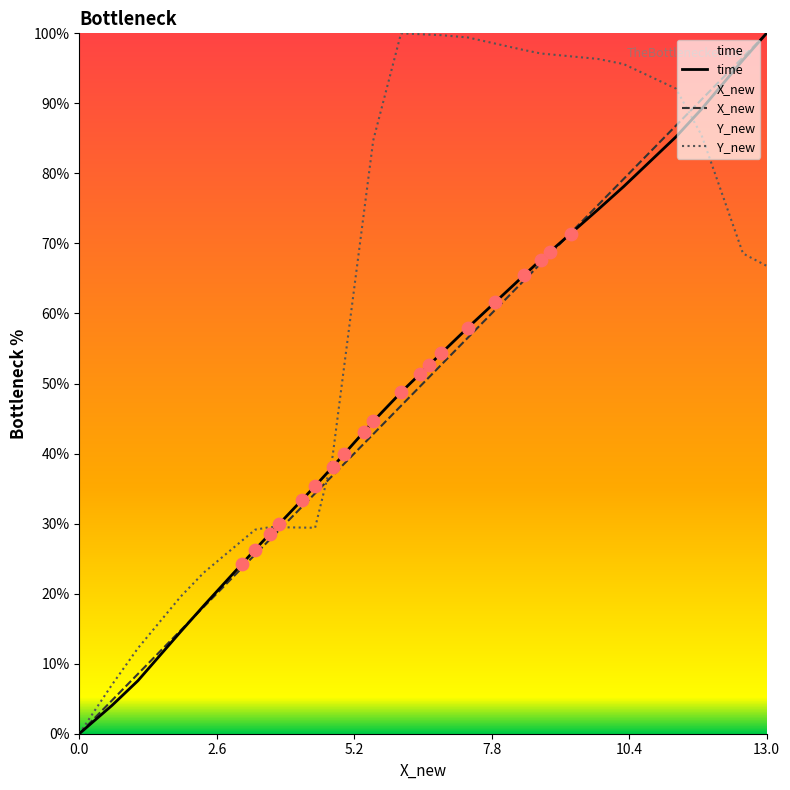

Which series has the widest spread of Y values?

time